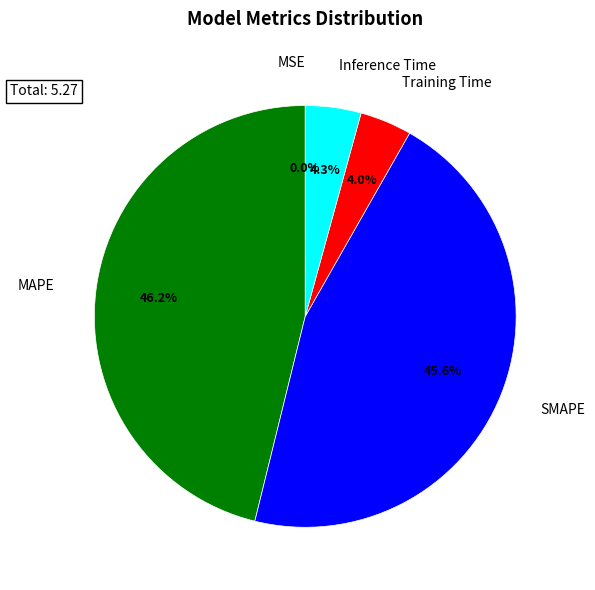

Combined, what portion of the pie is SMAPE and Training Time?

49.6%